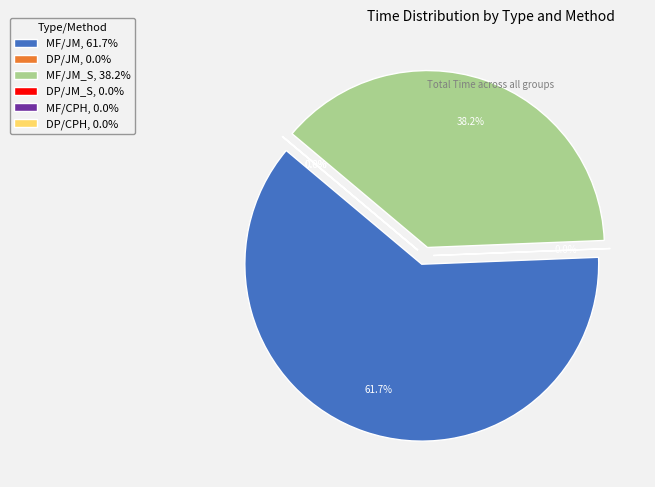

Is there any slice that represents more than half of the pie?

Yes